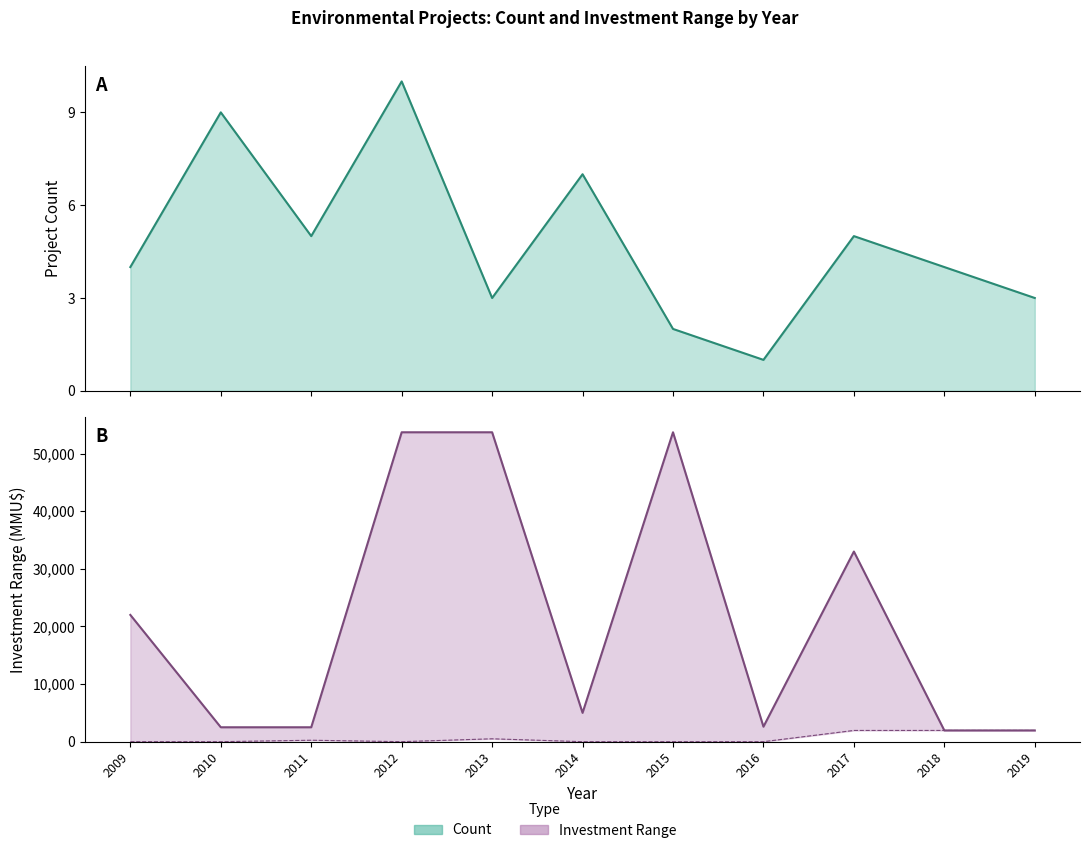

What value does the Investment_upper series have at 2017?

33000